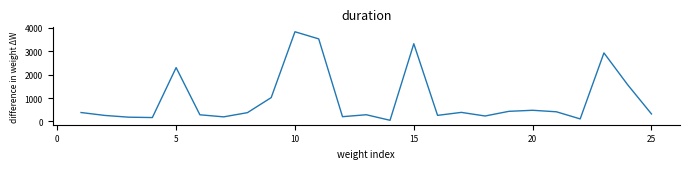

What is the difference between the maximum and minimum values?

3786.5